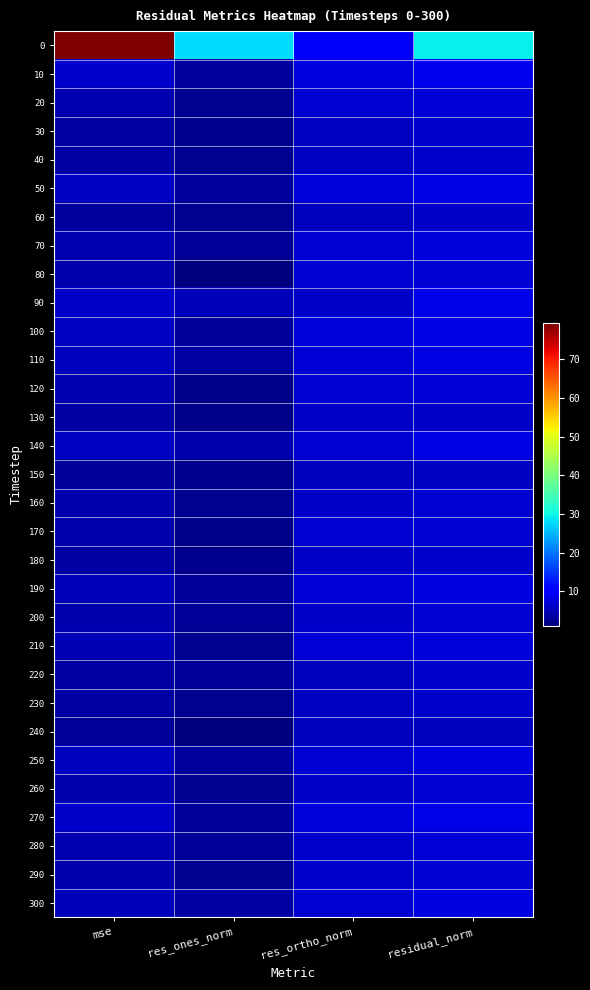

How many distinct data groups are displayed?

31